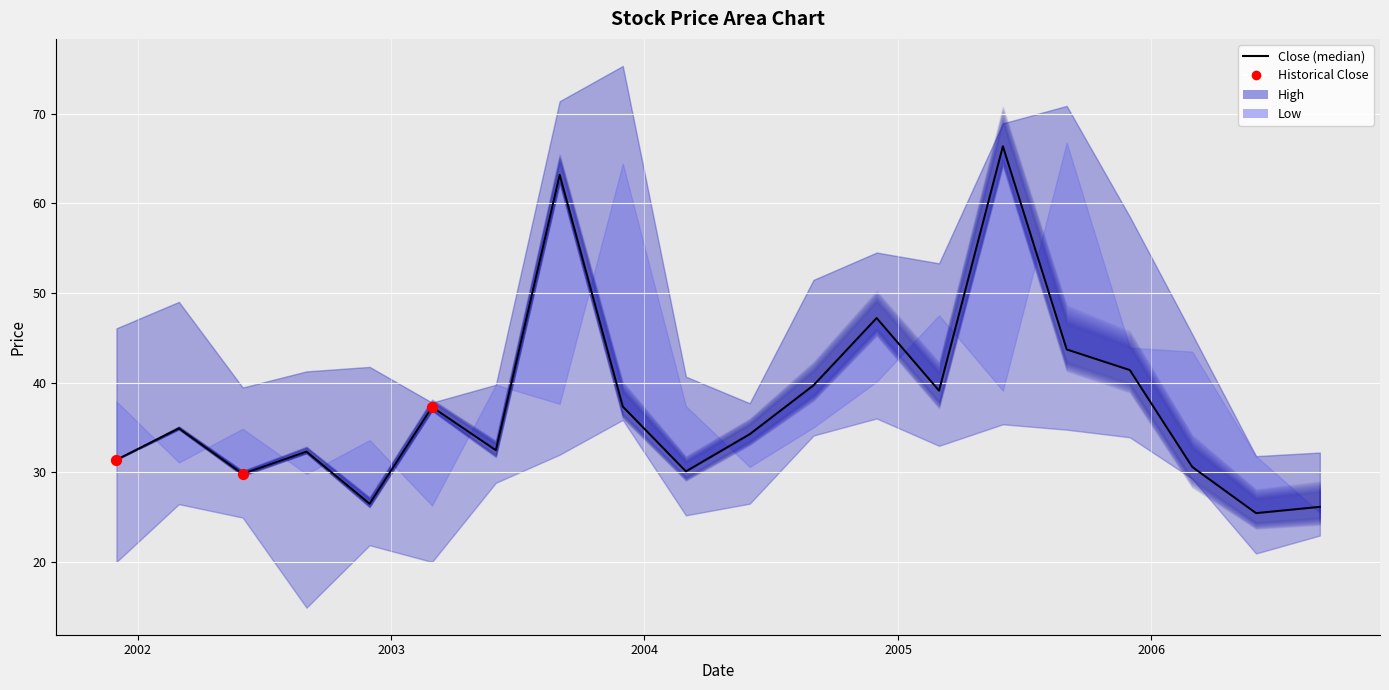

Which series has the largest total across all categories?

High